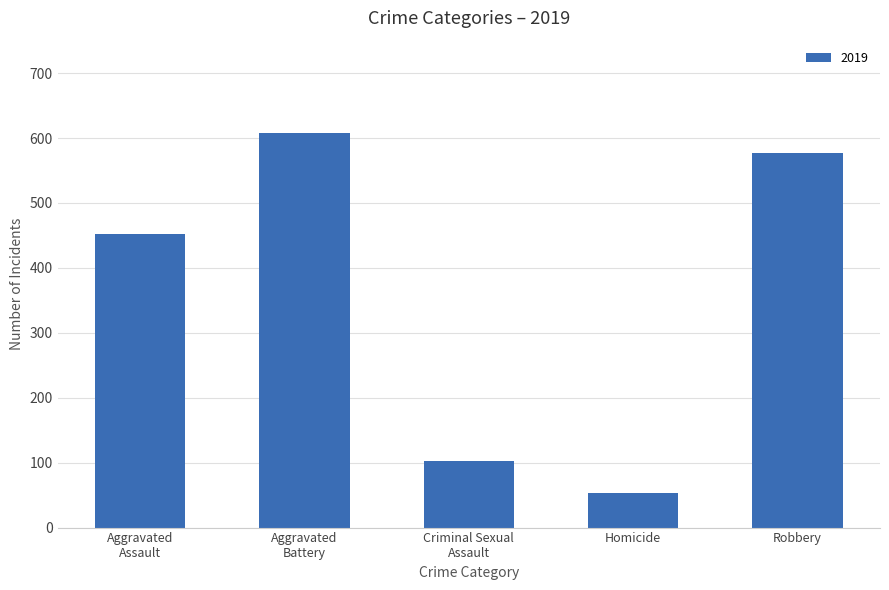

Which category has the lowest value across all series?

Homicide